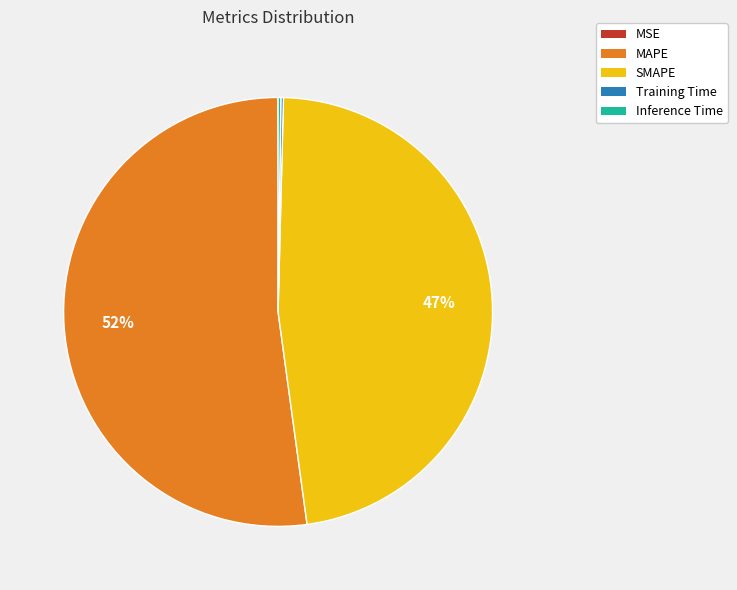

To the nearest percent, what is the average slice percentage?

20%